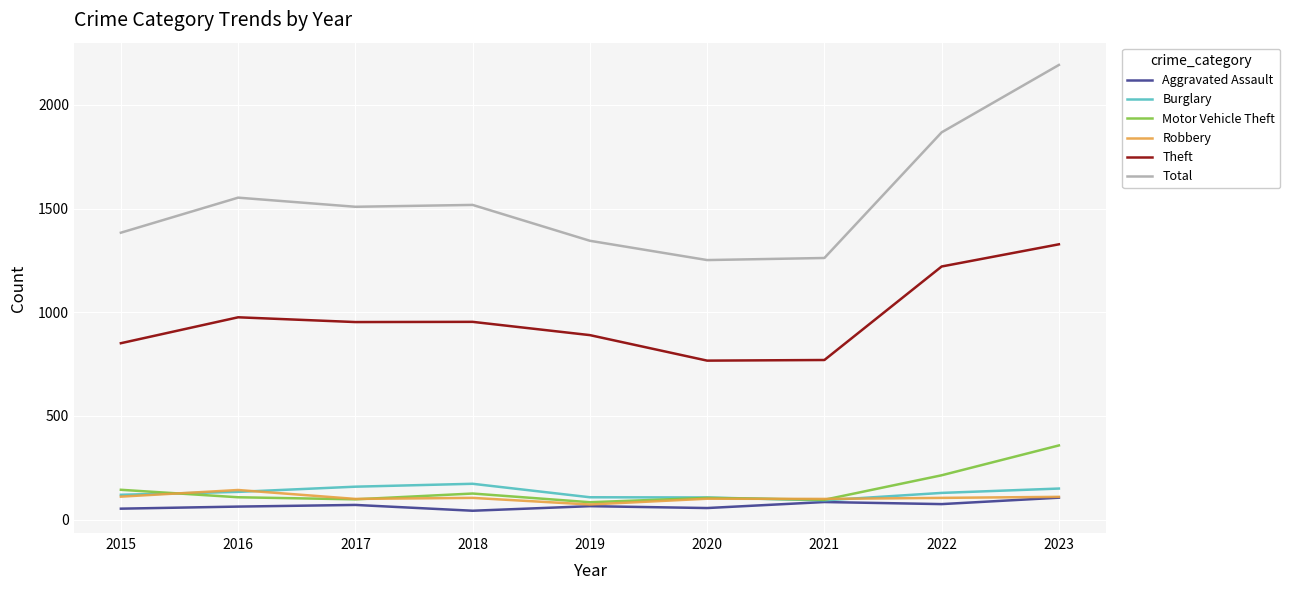

True or false: Theft and Total intersect in this chart.

False